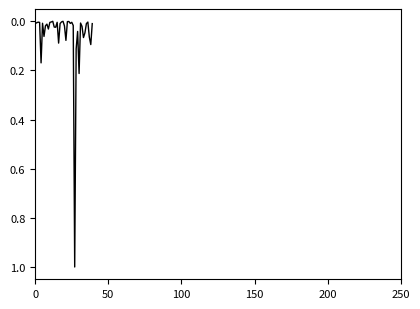

What is the maximum value shown in the chart?

1.0